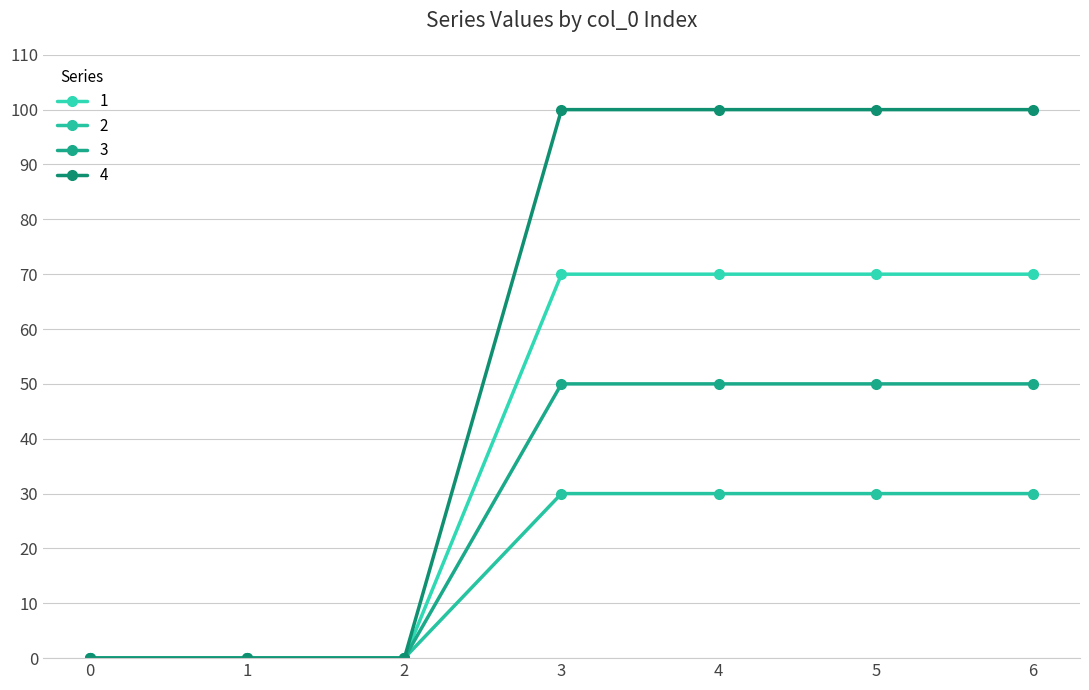

How many data points in 1 are less than 70?

3